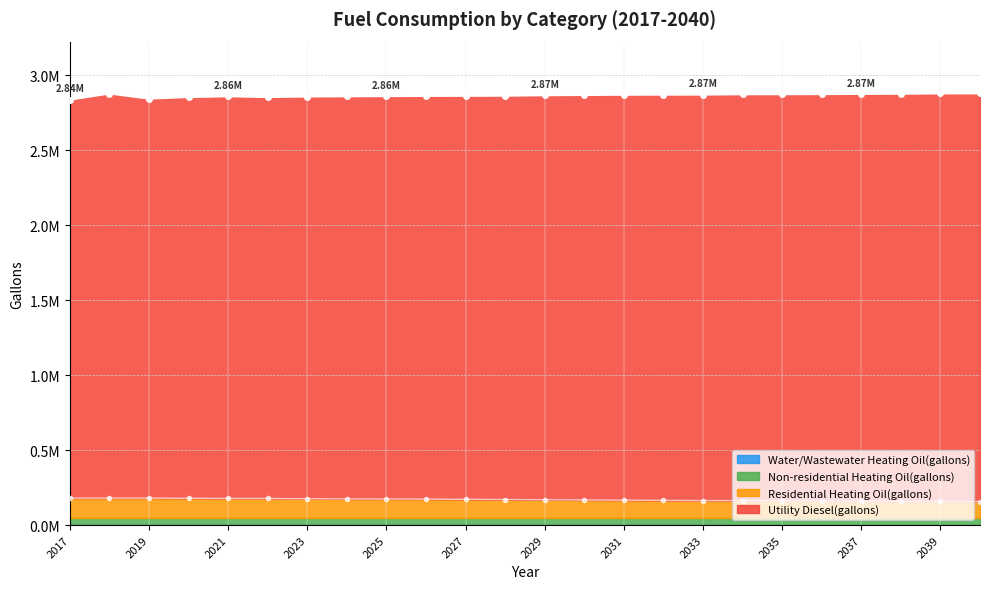

At which label does Residential Heating Oil(gallons) reach its minimum?

2040